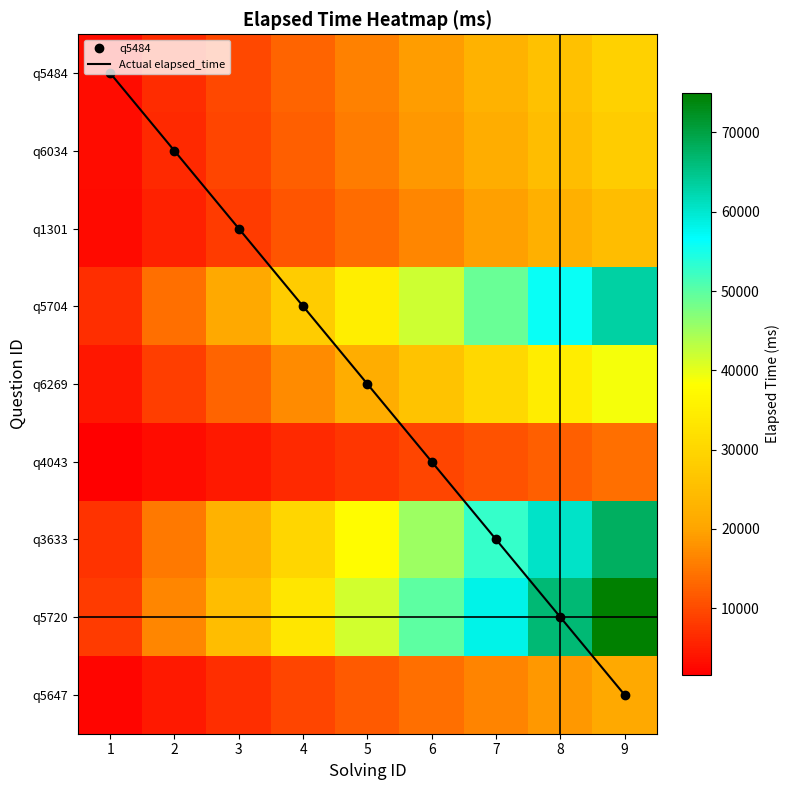

The value of q6034 at 7 is 21777.8. True or false?

True